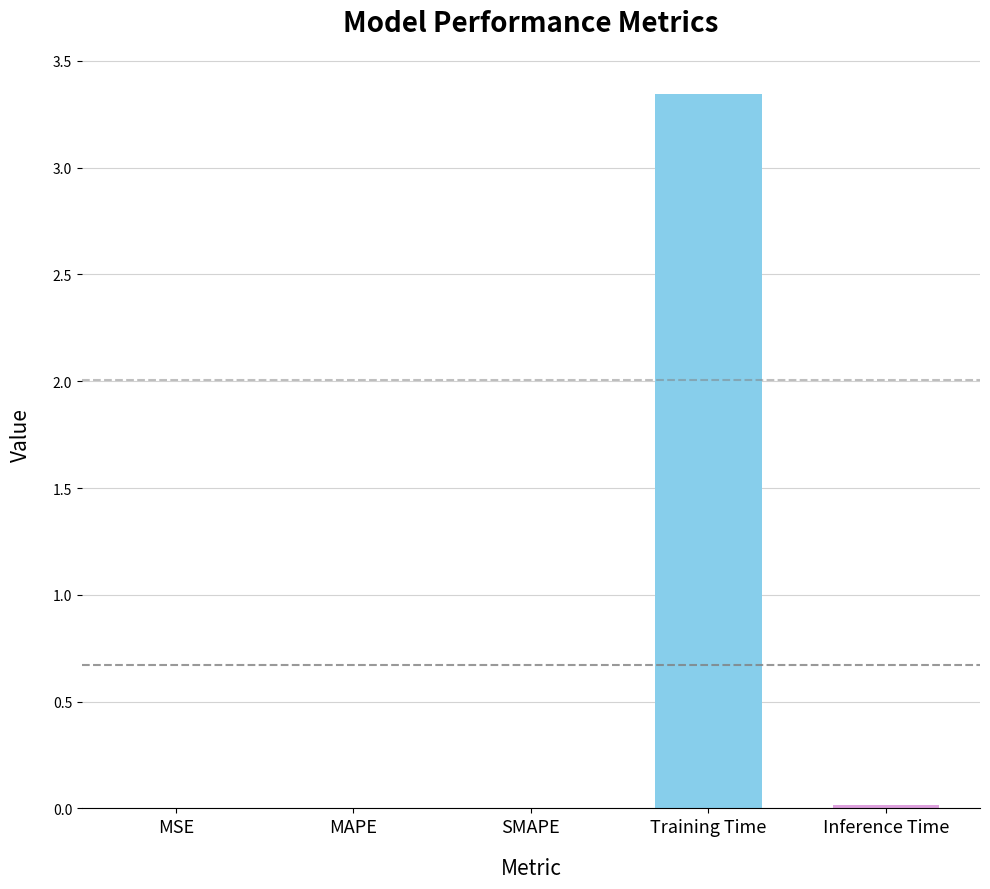

The chart shows a value of 1.3 at Training Time. True or false?

False